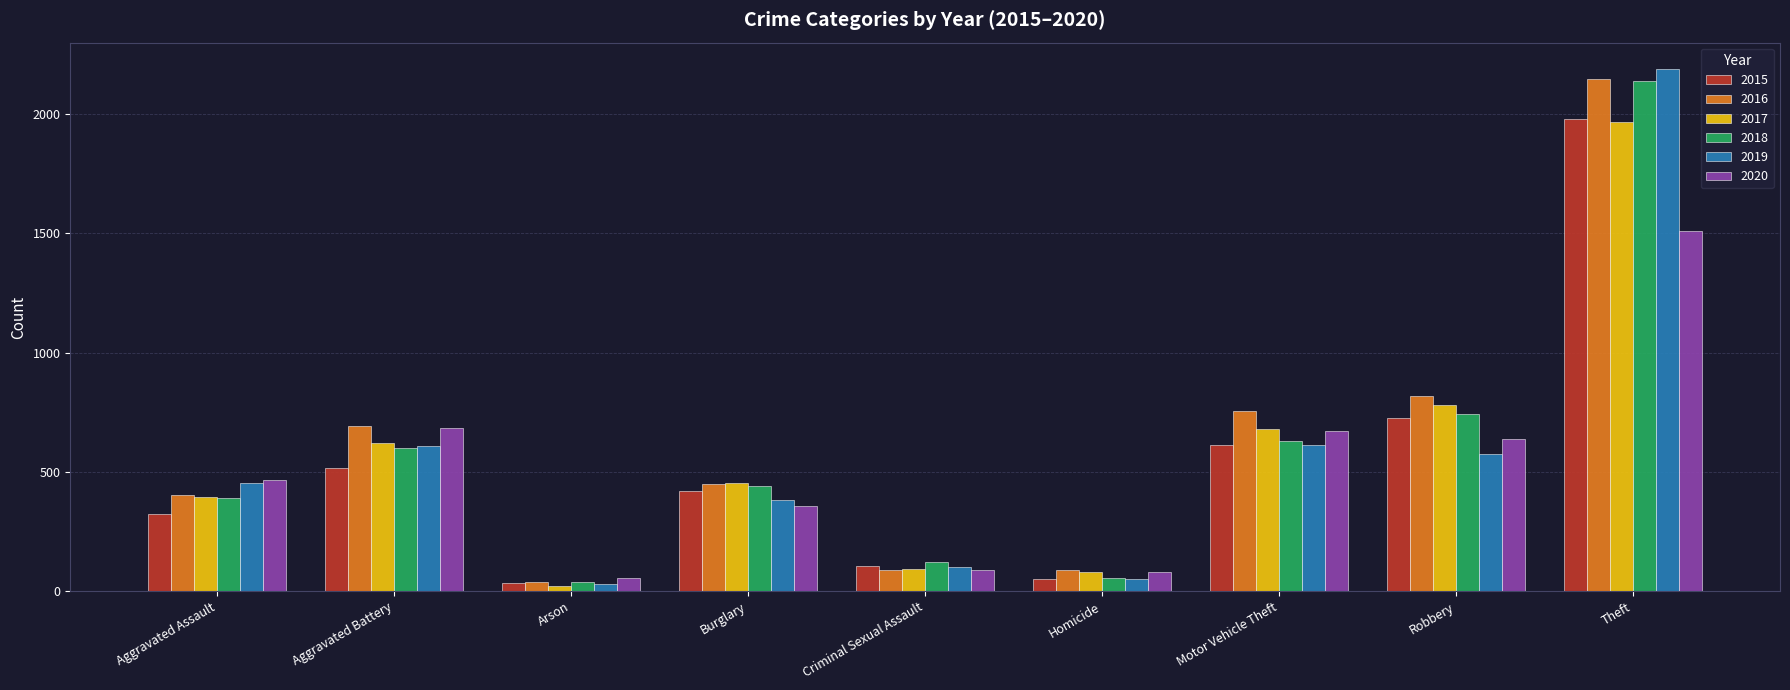

What is the spread (max minus min) of values at Homicide?

37